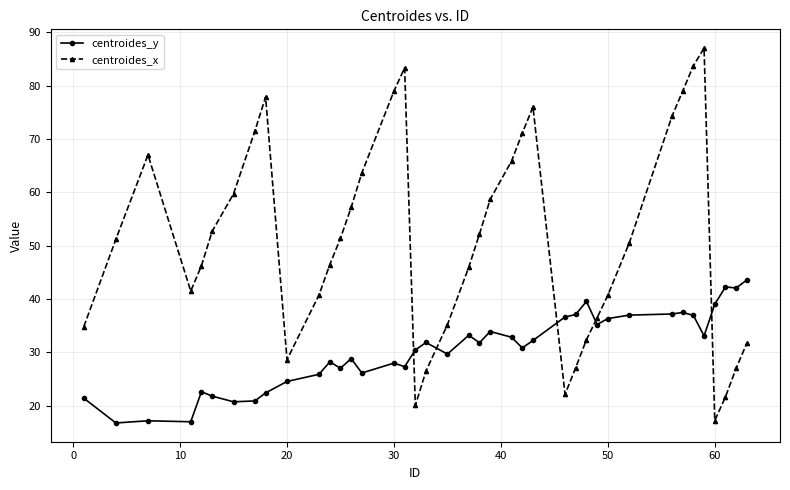

After their last crossing, which series has the higher values: centroides_y or centroides_x?

centroides_y